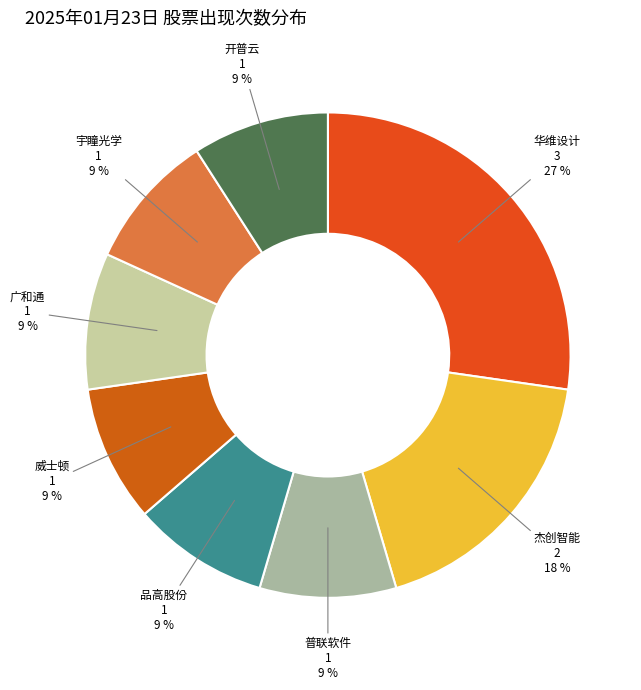

Is there any slice that represents more than half of the pie?

No